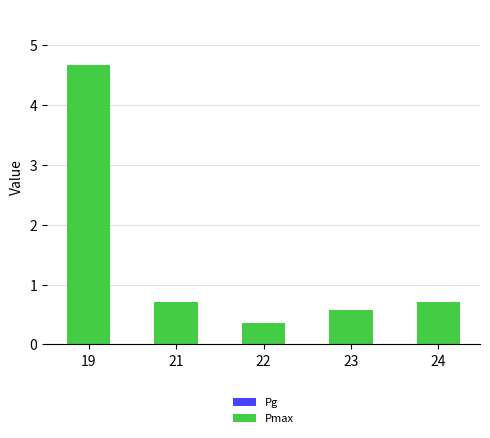

At which category does the chart reach its peak across all series?

19